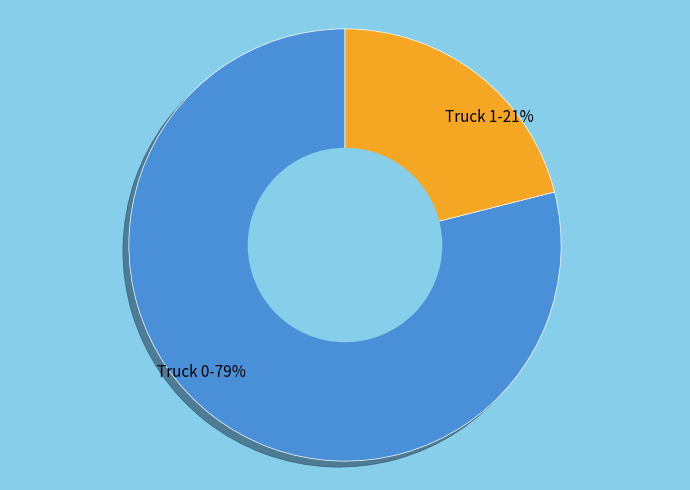

To the nearest percent, what is the combined percentage of Truck 0 and Truck 1?

100%